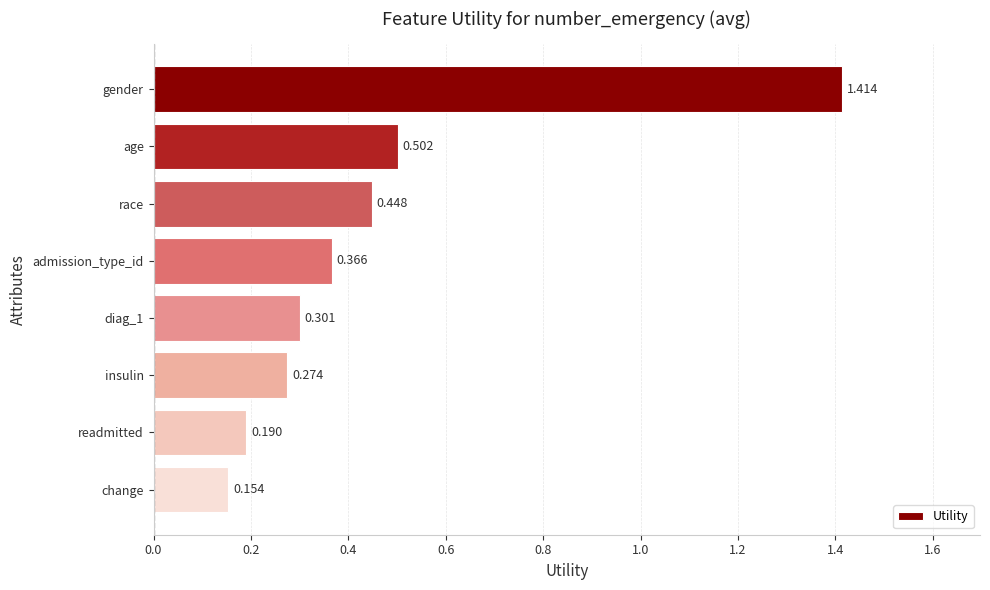

Which has a higher value, change or readmitted?

readmitted